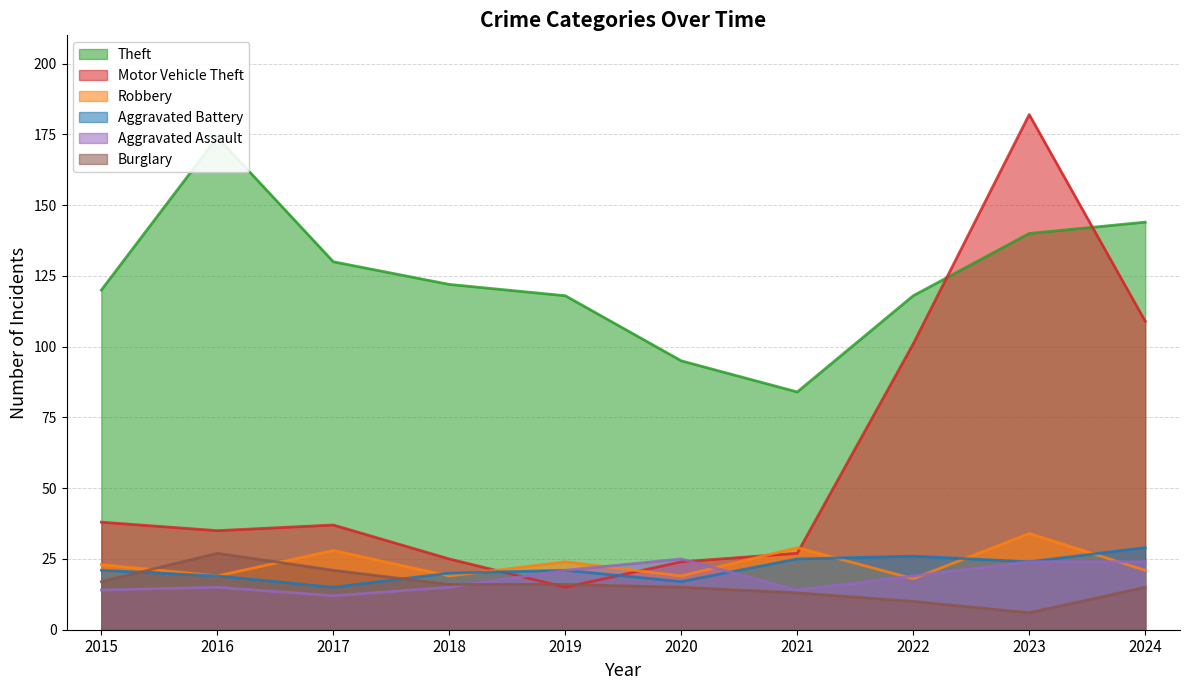

How many series are shown in this chart?

6